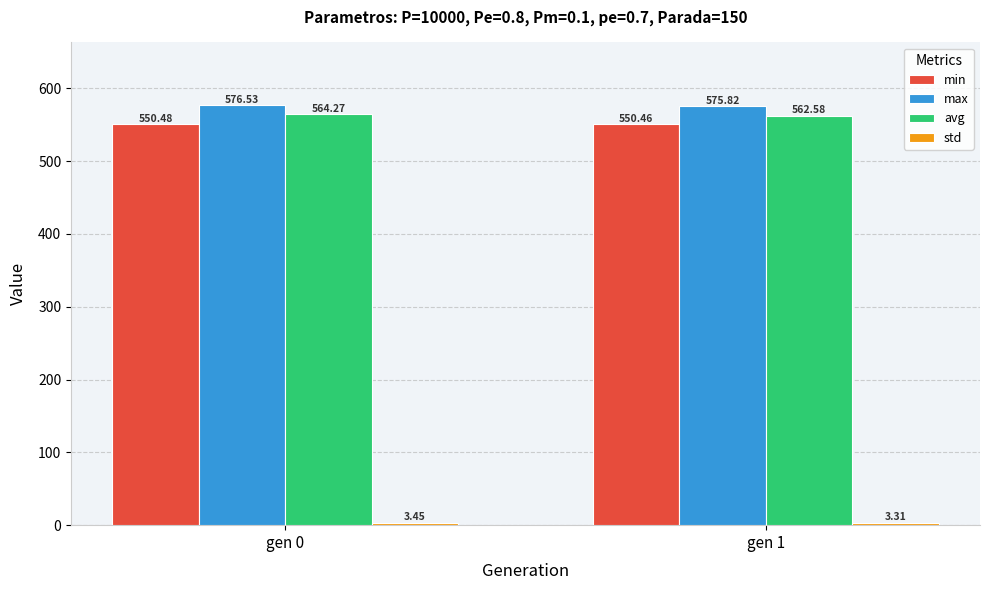

What is the spread (max minus min) of values at gen 0?

573.1